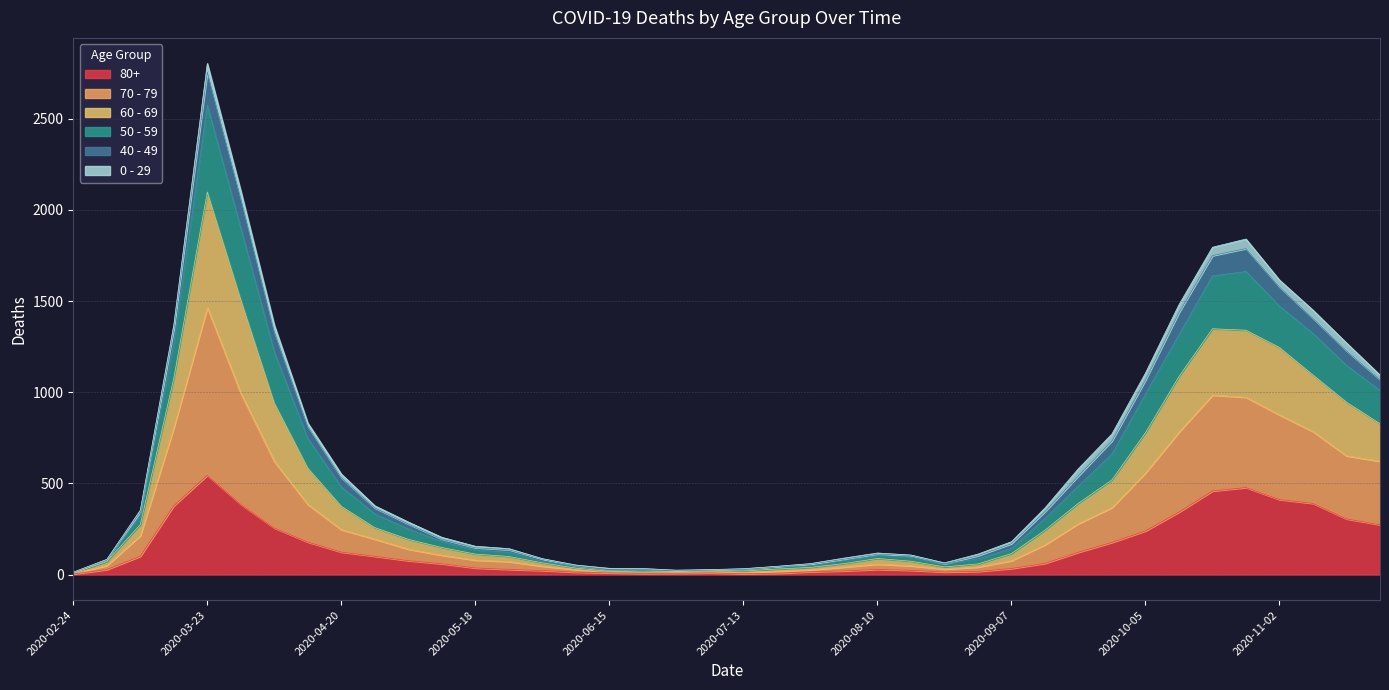

Which category has the highest value in the 80+ series?

2020-03-23